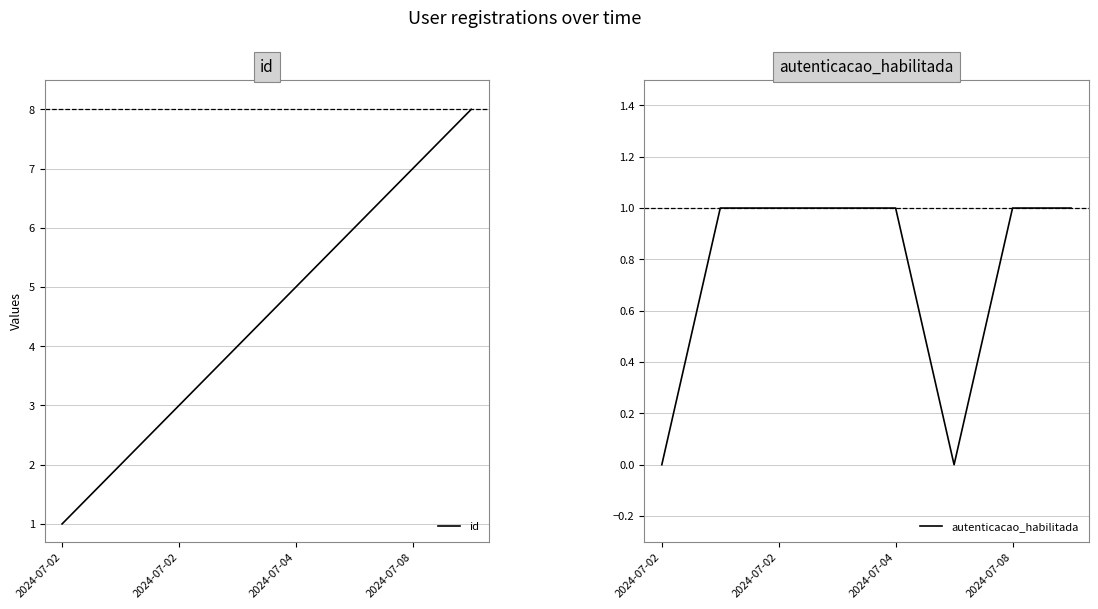

True or false: id and autenticacao_habilitada cross at least once.

False